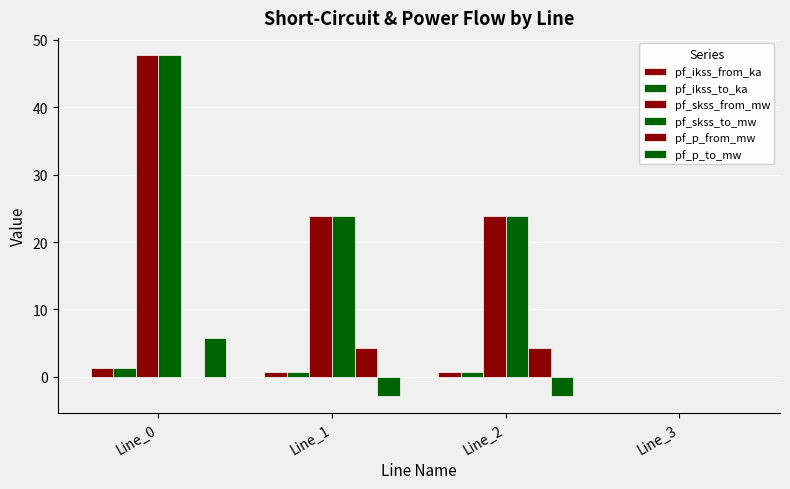

The value of pf_p_from_mw at Line_0 is -0.0. True or false?

True